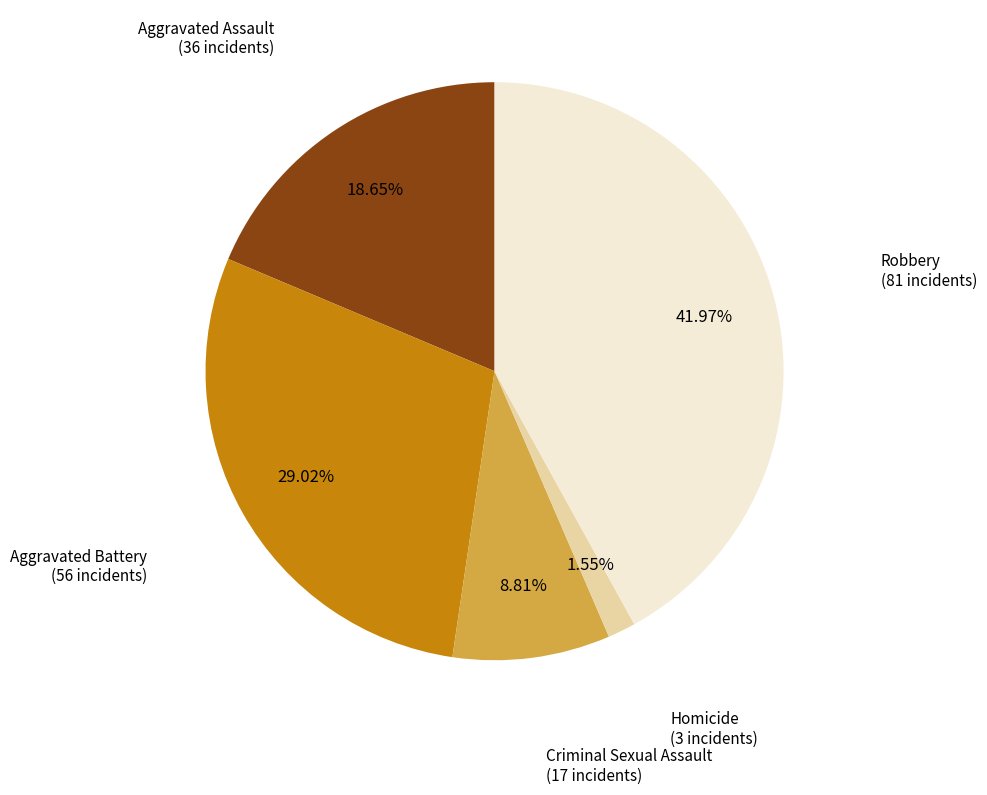

What is the largest slice in the pie chart?

Robbery